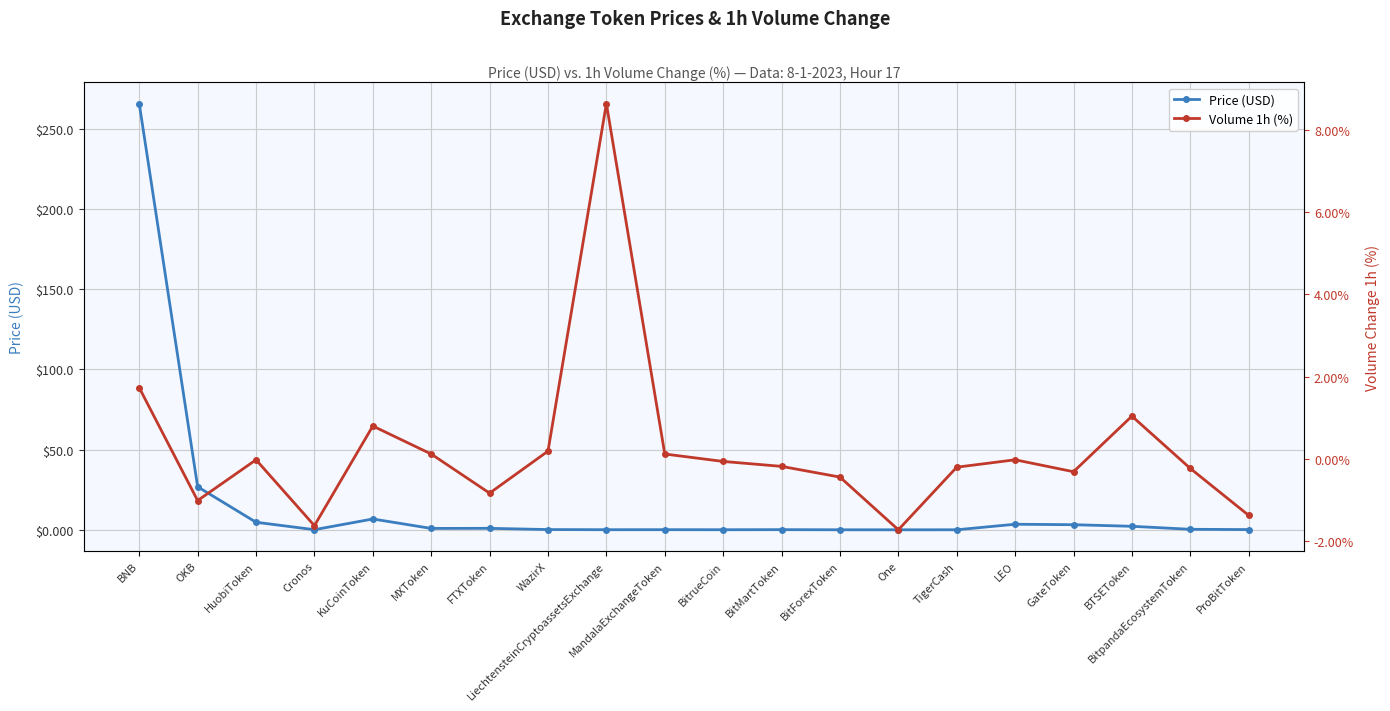

At BitrueCoin, list the series in order from largest to smallest.

Price (USD), Volume 1h (%)